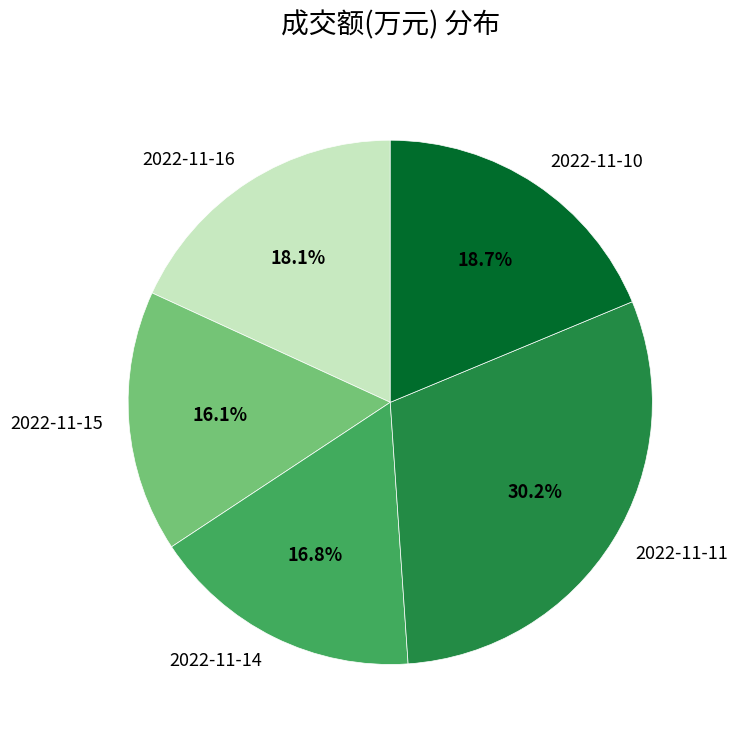

The 2022-11-16 slice represents 32% of the pie. True or false?

False